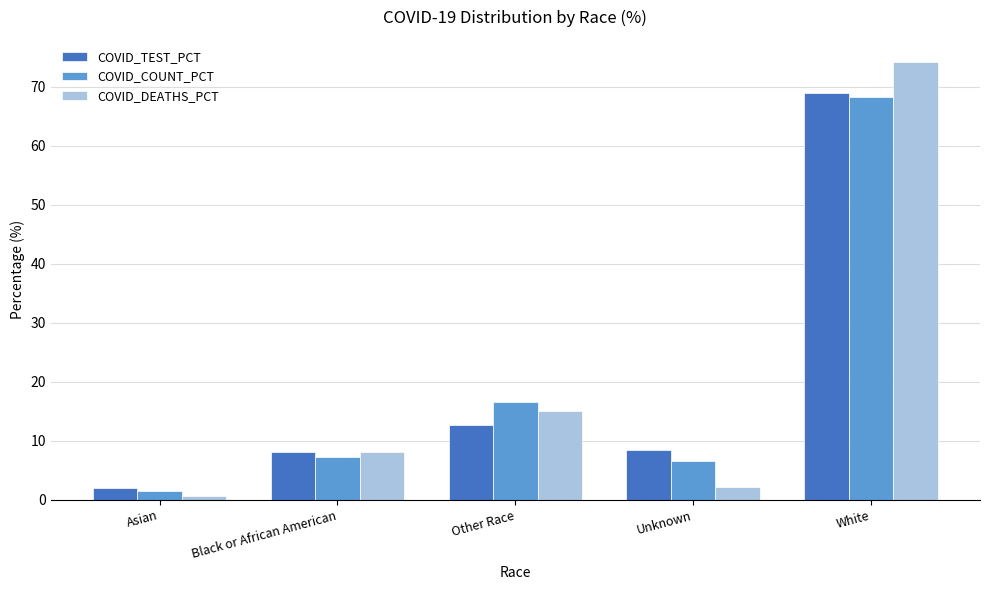

What position from the left is Black or African American?

2